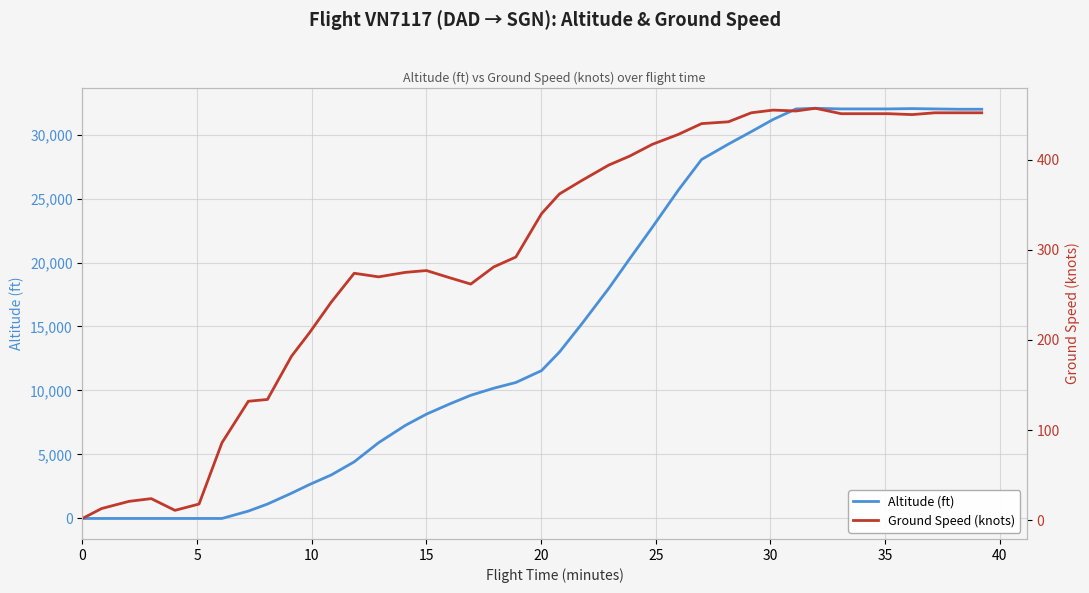

The Altitude (ft) series shows 10303 at 14. True or false?

False